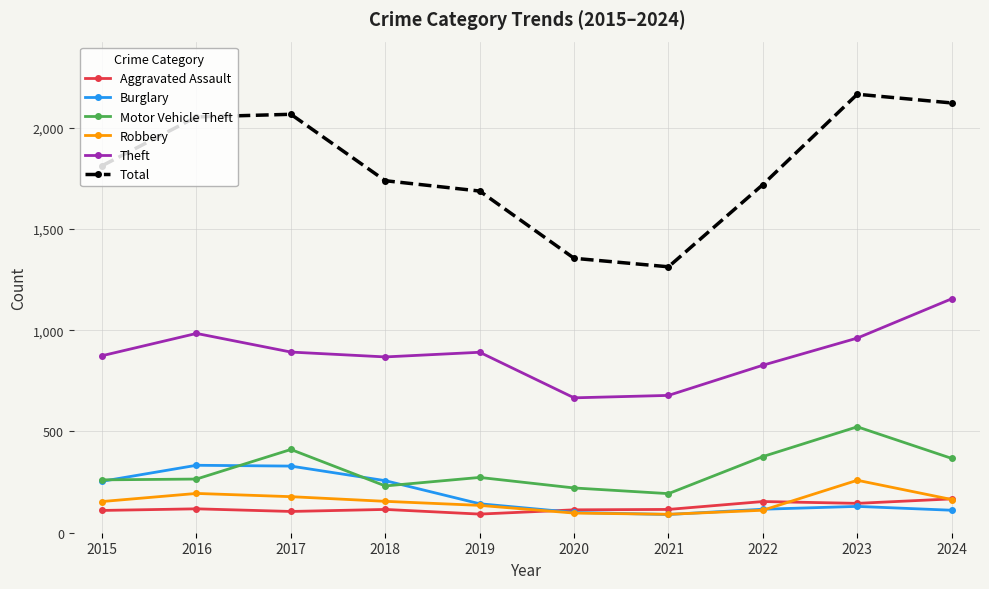

What is the sum of the Theft values at 2017 and 2018?

1760